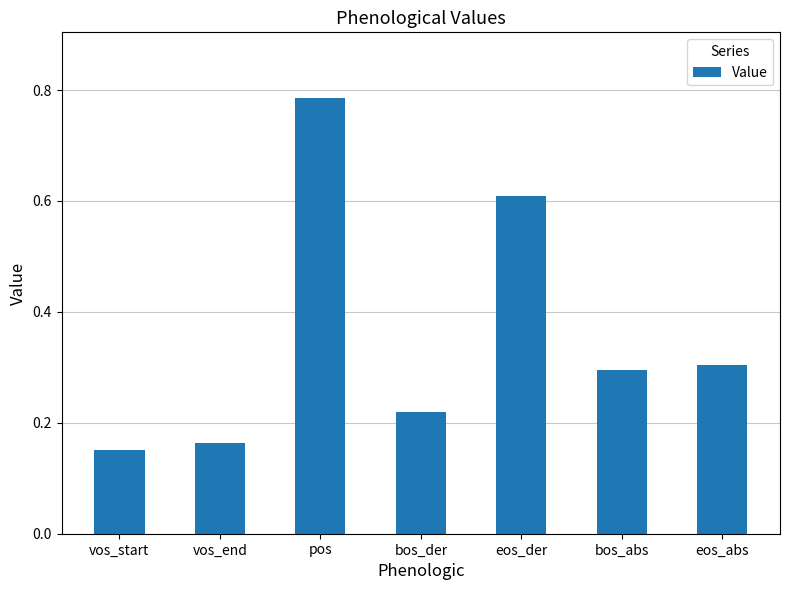

Rank the categories by value from lowest to highest.

vos_start, vos_end, bos_der, bos_abs, eos_abs, eos_der, pos